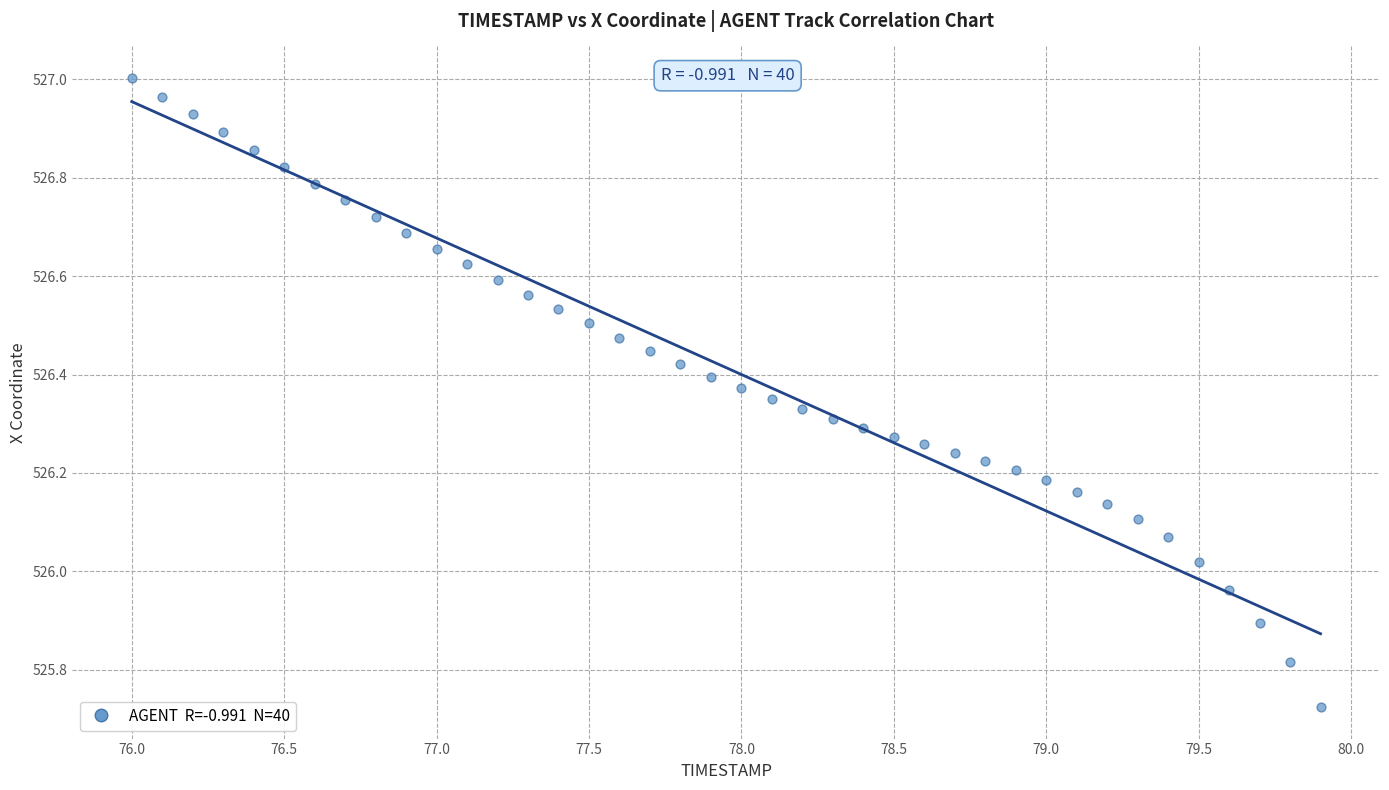

What is the range of X values (max minus min)?

3.9